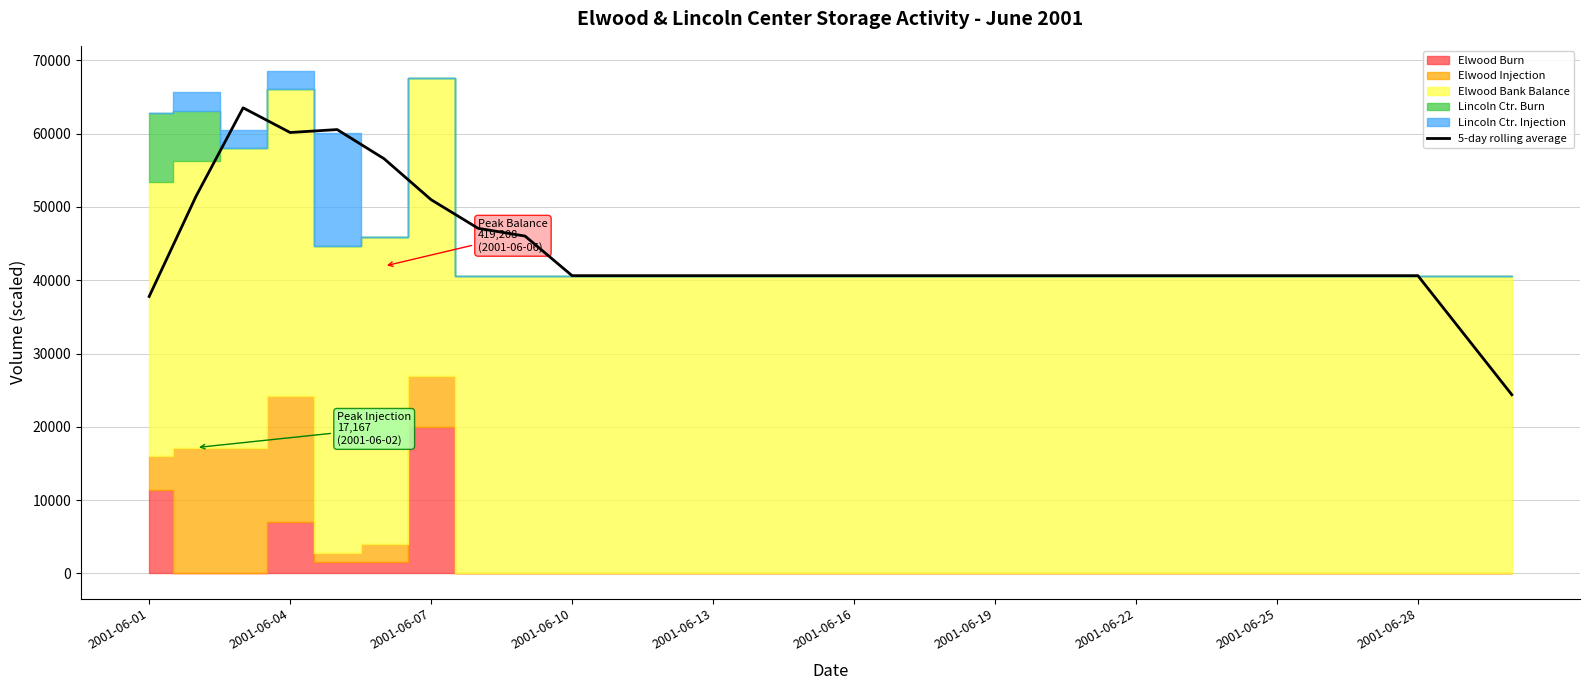

What is the average value?

43427.1